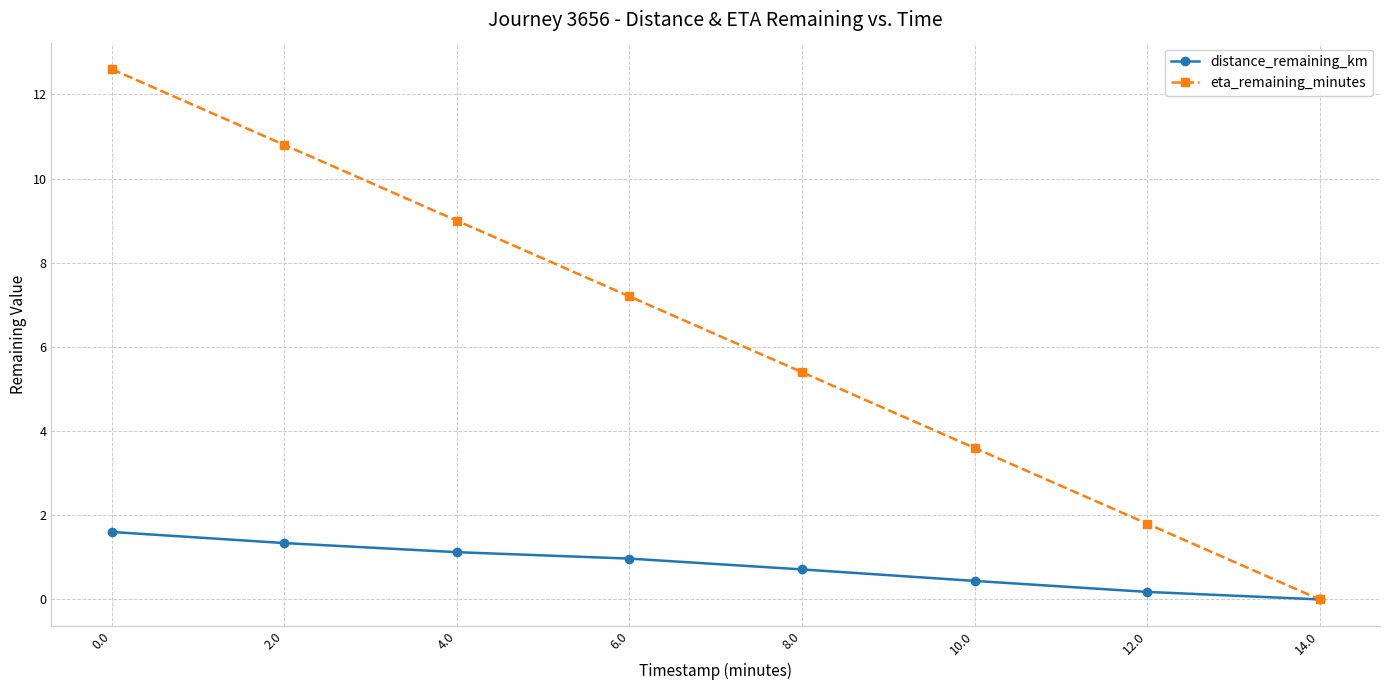

Reading right to left, extract all data points from this chart.

distance_remaining_km: 0.0	0.2	0.4	0.7	1.0	1.1	1.3	1.6
eta_remaining_minutes: 0.0	1.8	3.6	5.4	7.2	9.0	10.8	12.6